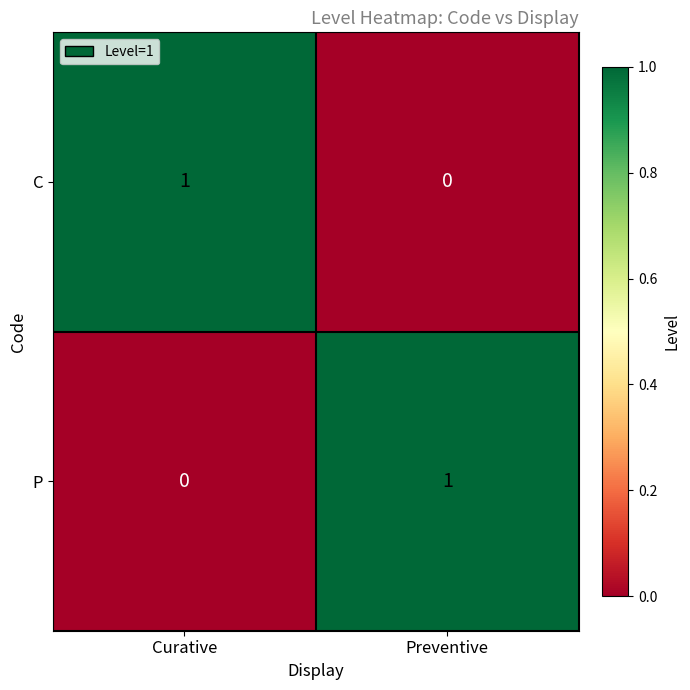

At which label does C reach its minimum?

Preventive